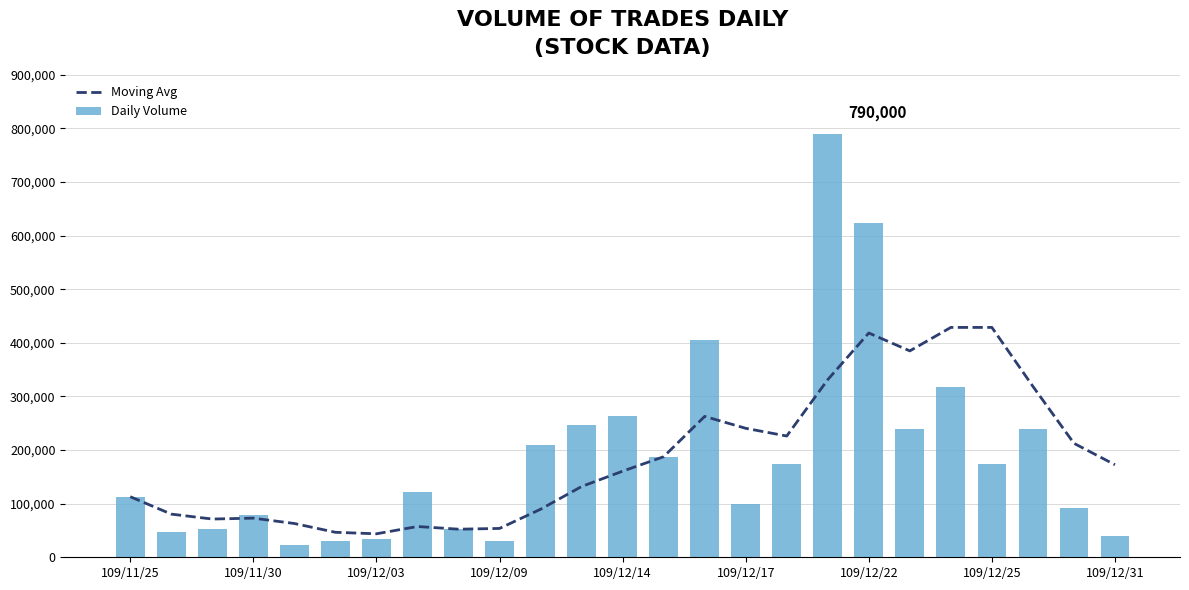

What is the sum of all Daily Volume values?

4686000